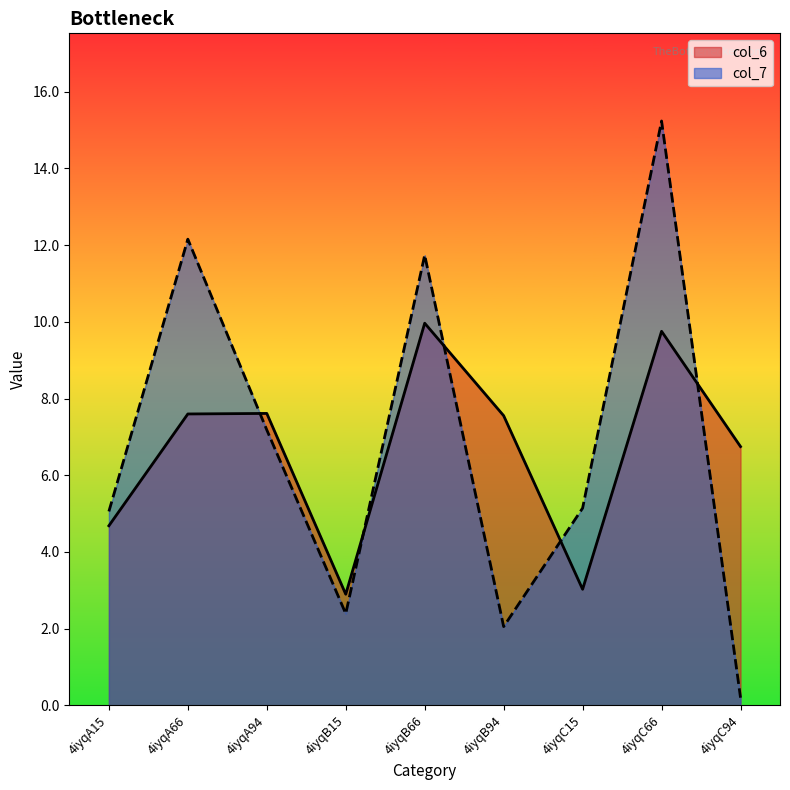

Reading left to right, what are all the values shown in this chart?

col_6: 4.7	7.6	7.6	2.9	10.0	7.6	3.0	9.8	6.7
col_7: 5.1	12.2	7.2	2.4	11.7	2.1	5.1	15.2	0.2